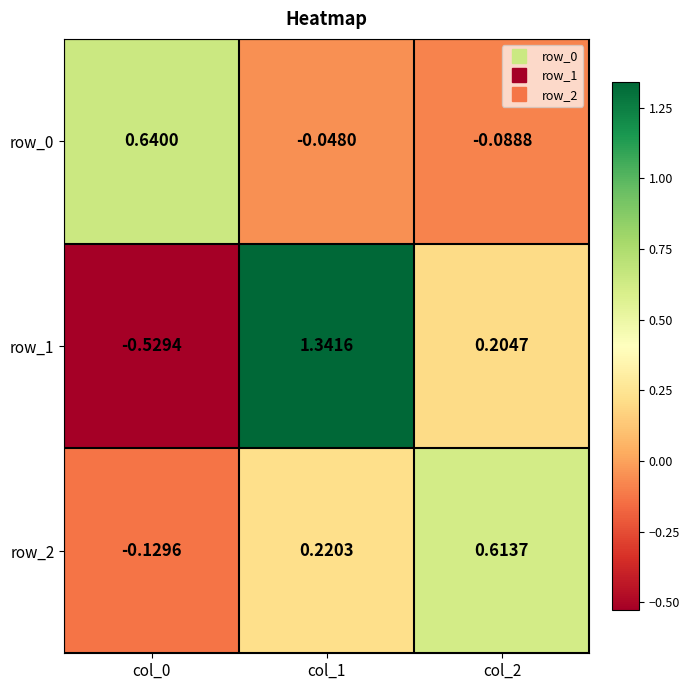

Is the value of row_2 at col_1 greater than the value of row_1 at col_0?

Yes